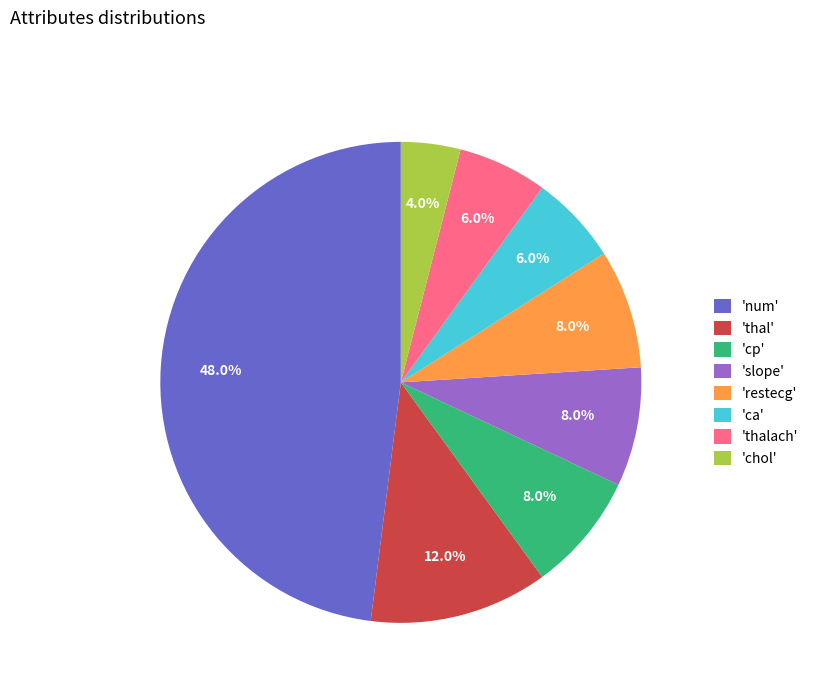

What is the ratio of the value at 'num' to the value at 'thal'?

4.0